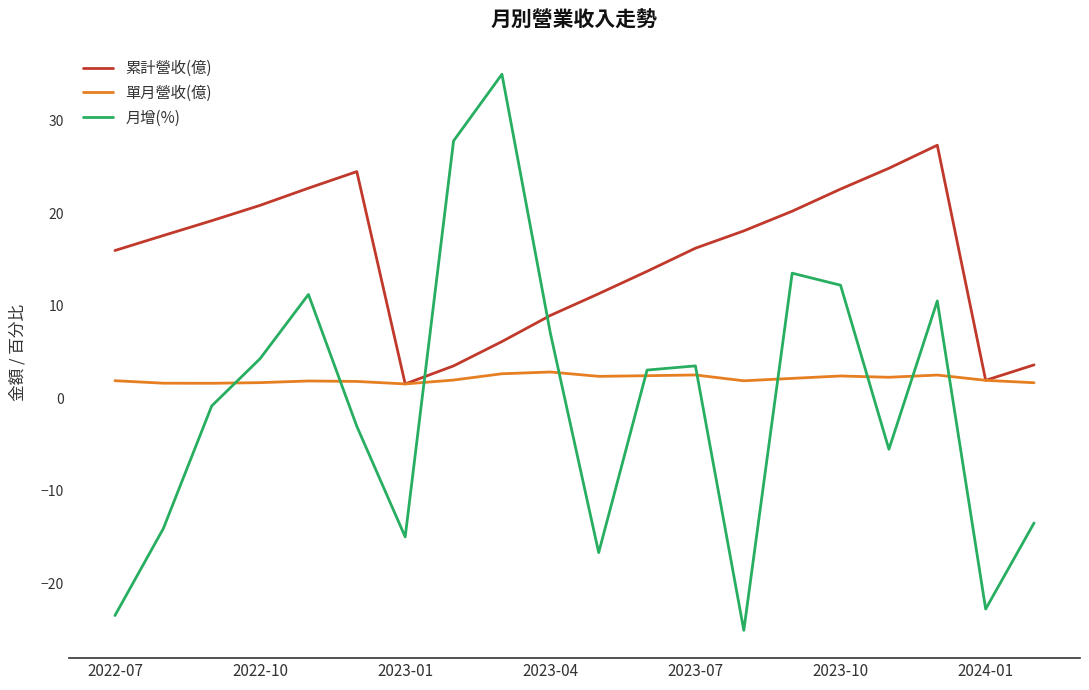

Which series has the widest spread of values?

月增(%)